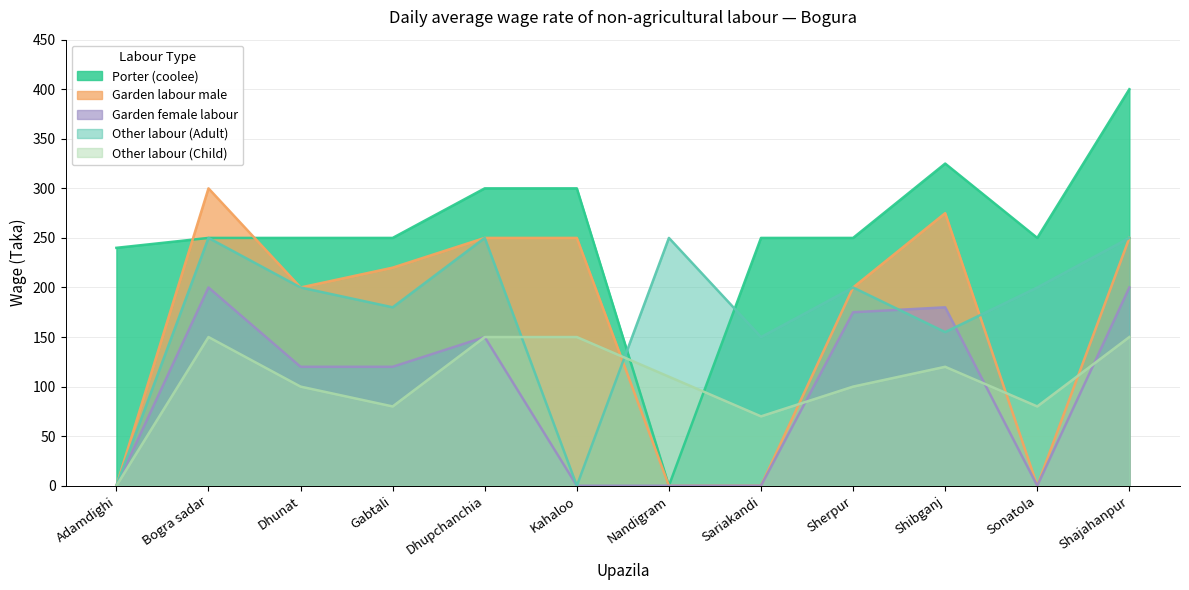

What is the sum of the Other labour (Child) values at Sonatola and Kahaloo?

230